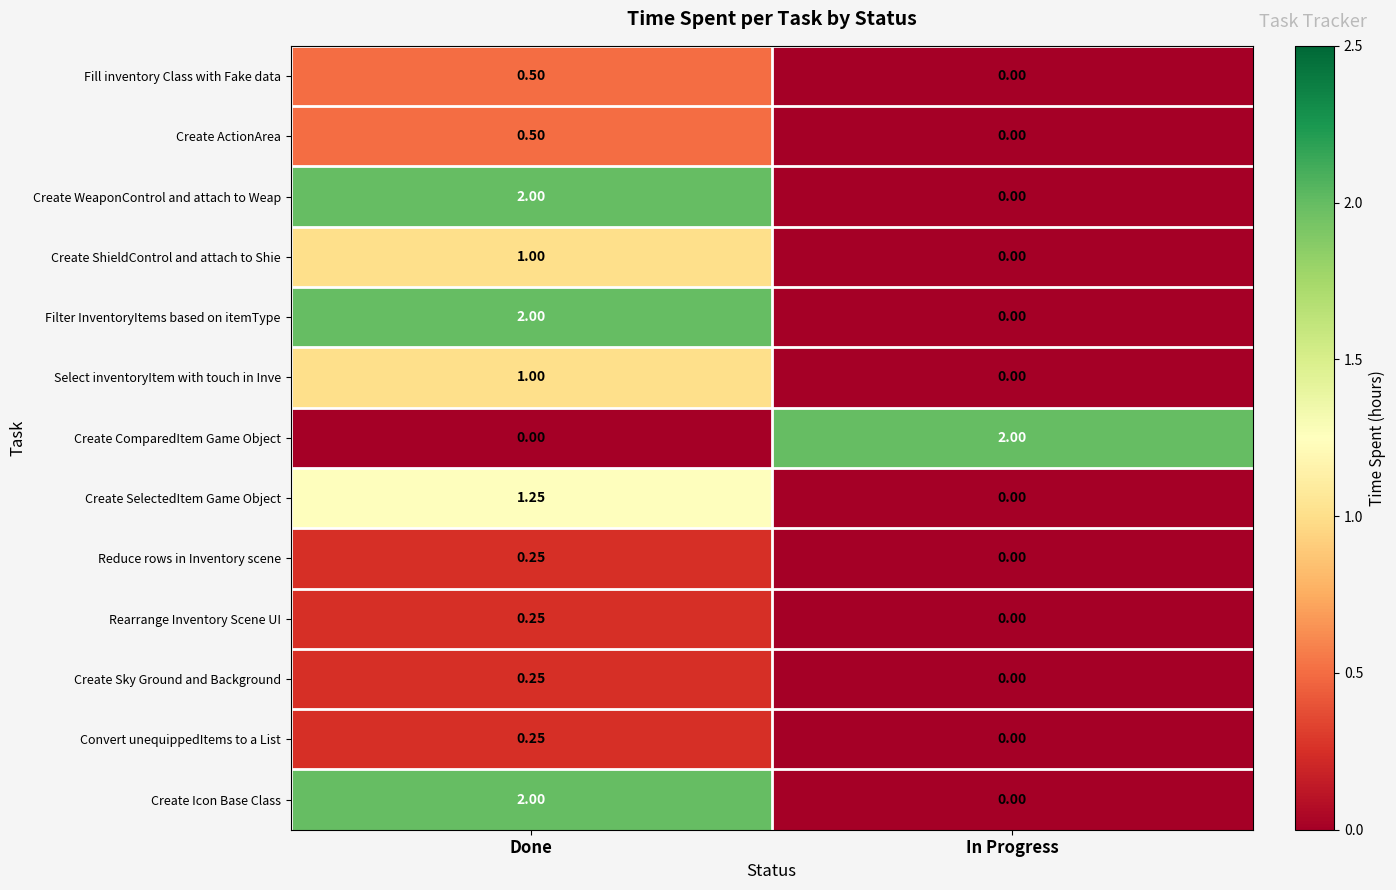

Is the value of Create SelectedItem Game Object at Done greater than the value of Create ShieldControl and attach to Shie at Done?

Yes